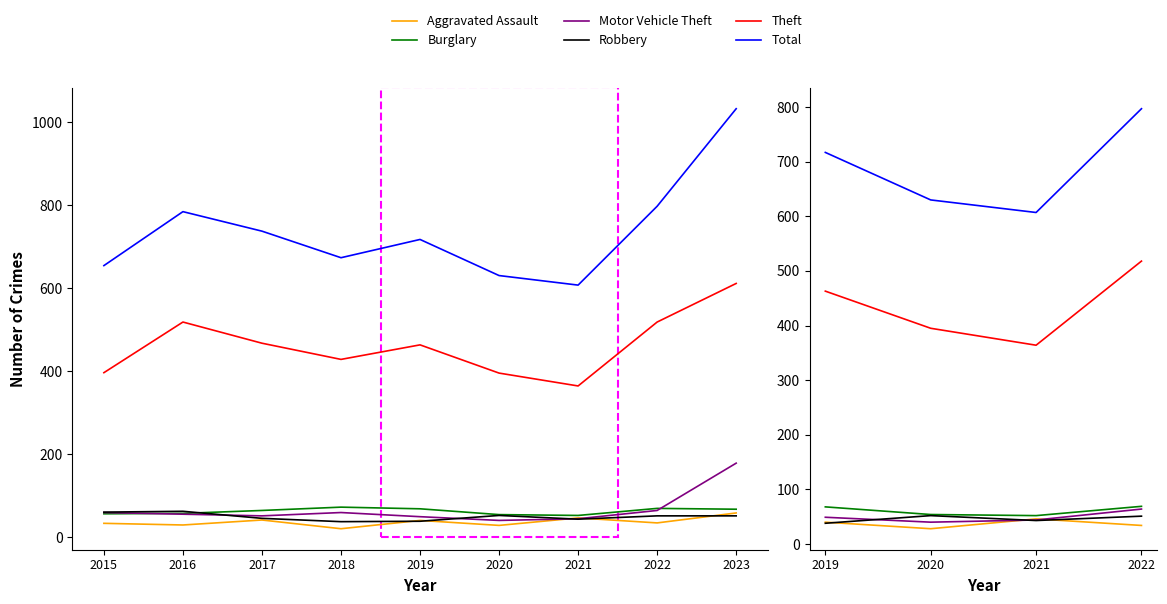

True or false: Robbery and Aggravated Assault intersect in this chart.

True